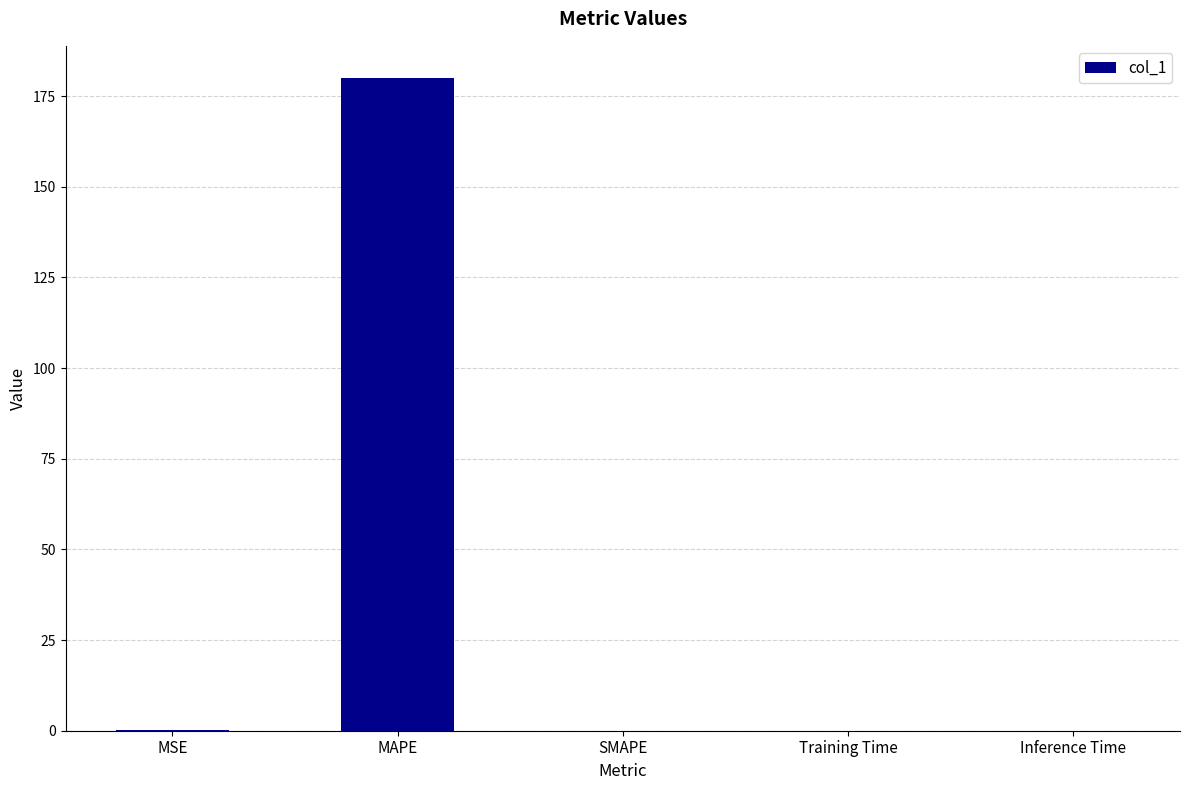

Between MAPE and MSE, which is larger?

MAPE